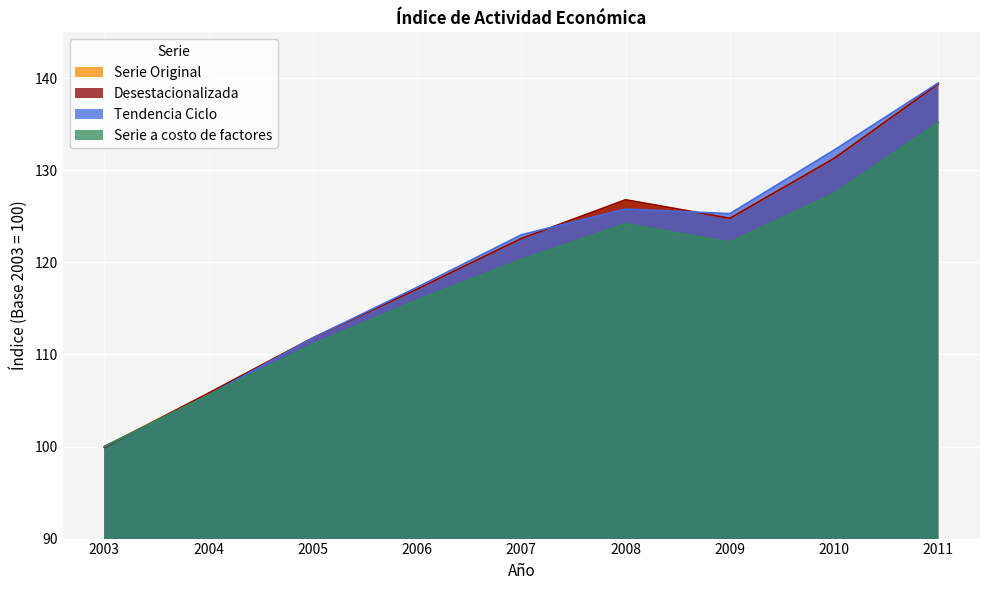

Between 2006 and 2011, which series saw the biggest shift?

Serie Original